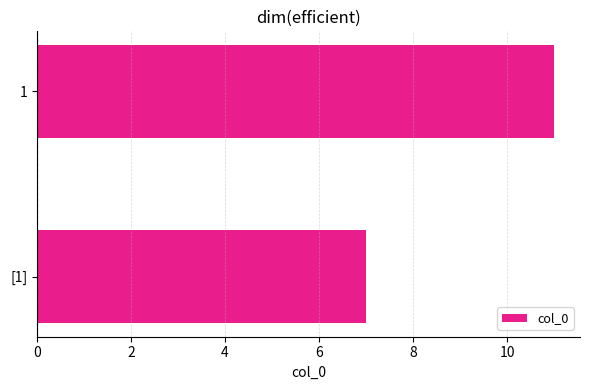

What is the greatest value displayed?

11